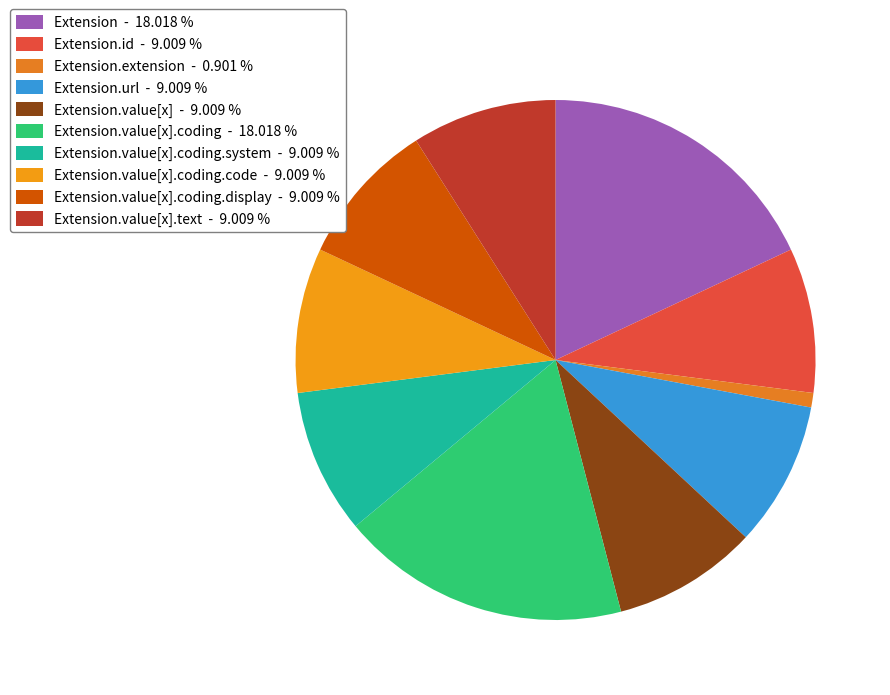

How many slices are in this pie chart?

10